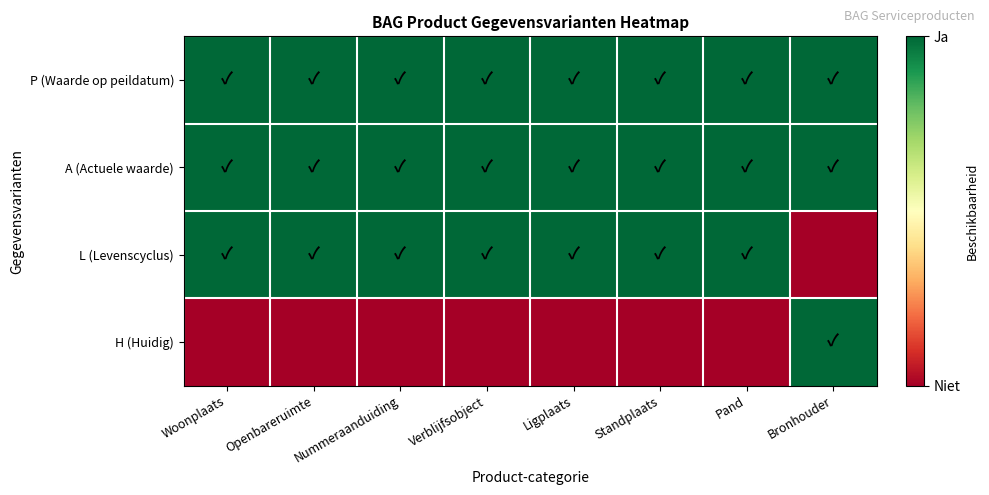

What is the greatest value displayed?

1